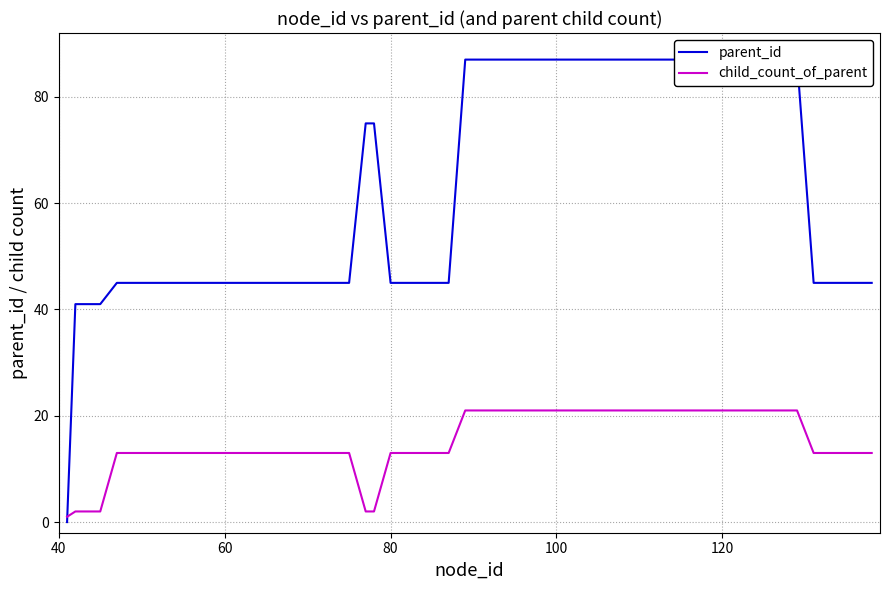

How many intersections are there between child_count_of_parent and parent_id?

1